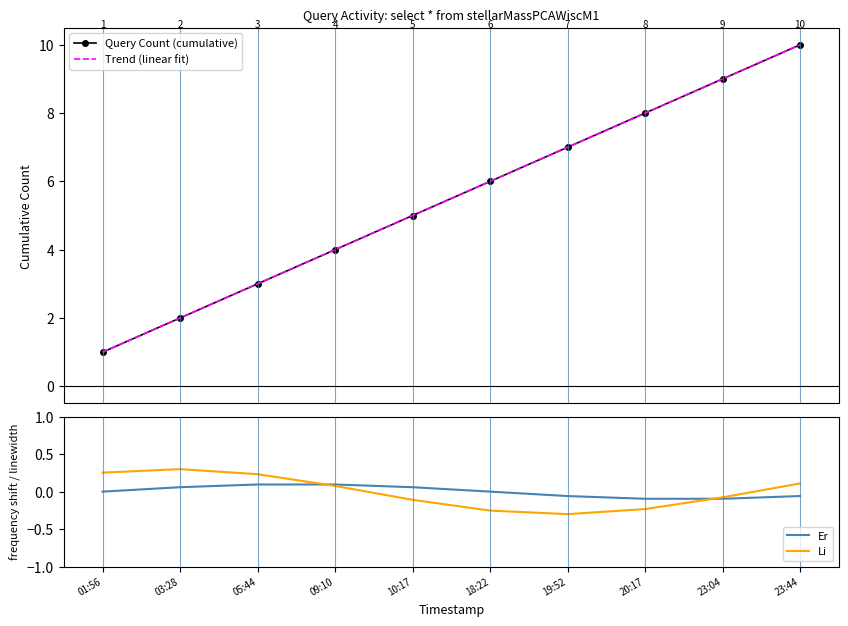

What is the label of the 7th point from the left?

19:52